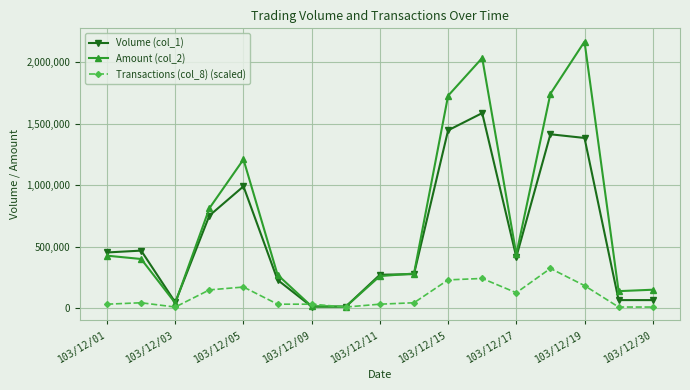

Which series has the largest total across all categories?

Amount (col_2)